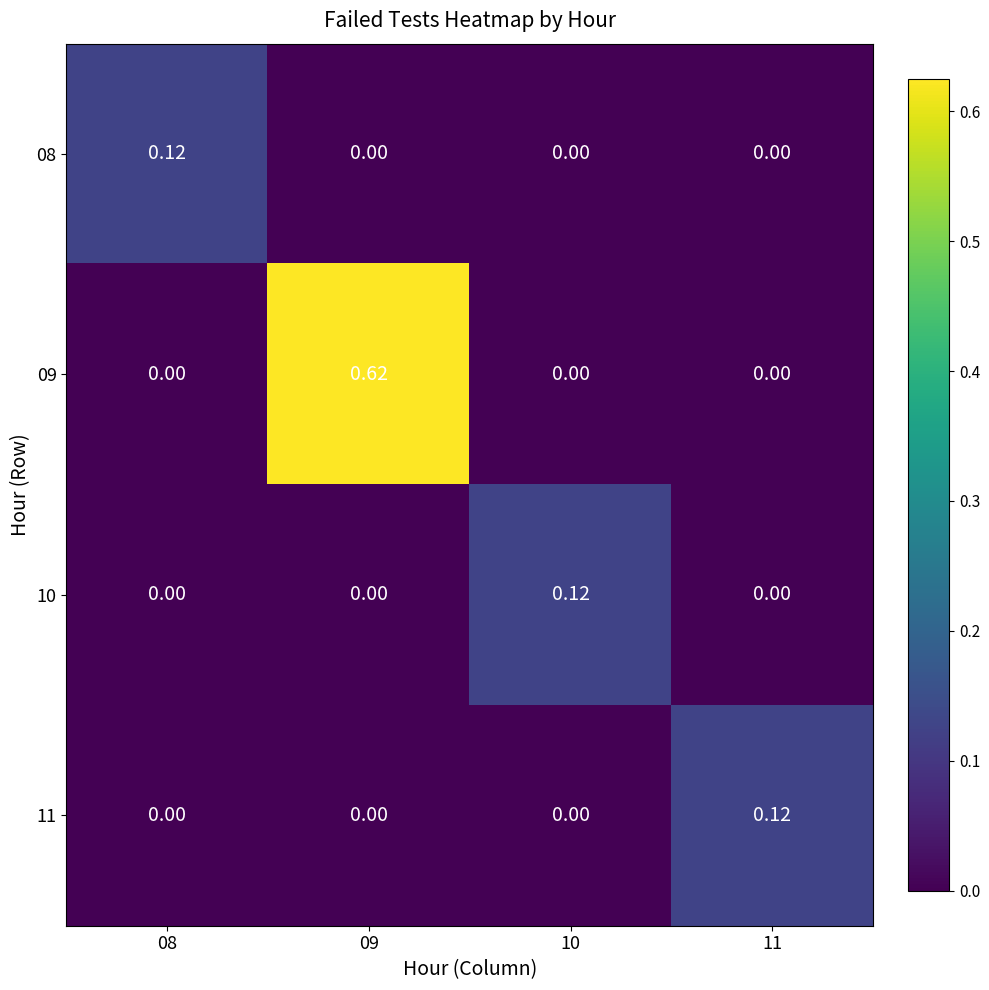

Which series has the largest total across all categories?

09